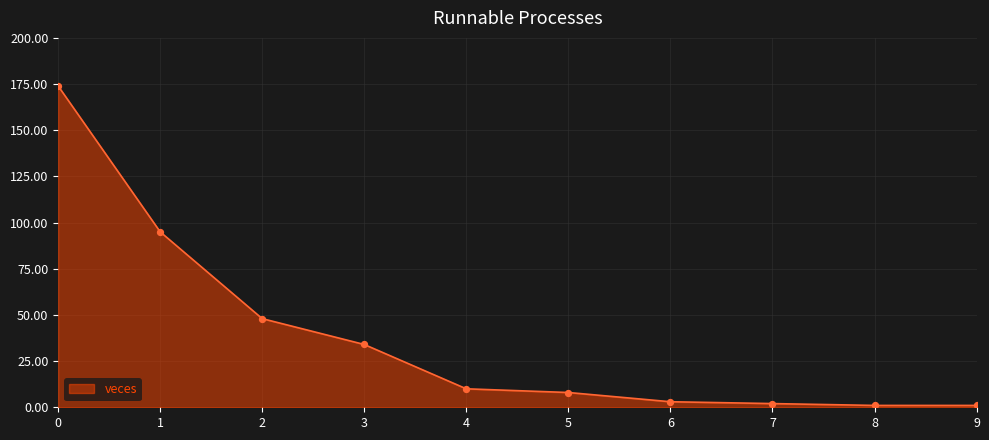

Approximately how many times larger is the value at 4 compared to 1?

0.1